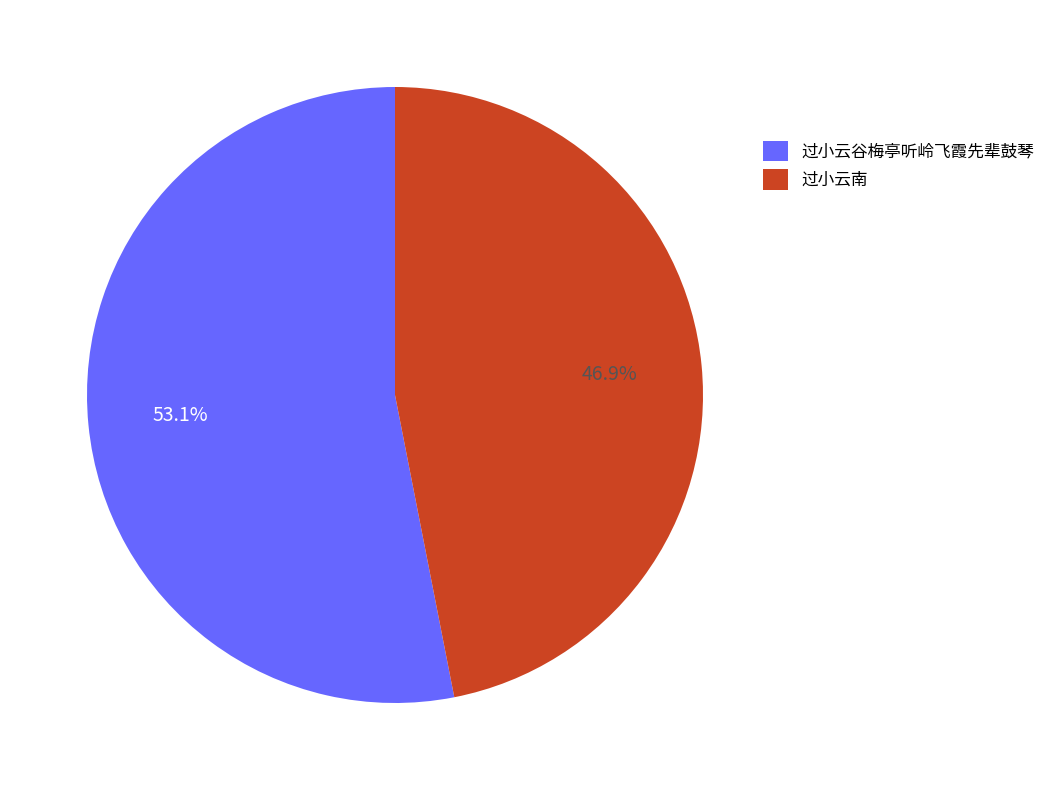

Rank the categories by value from lowest to highest.

过小云南, 过小云谷梅亭听岭飞霞先辈鼓琴